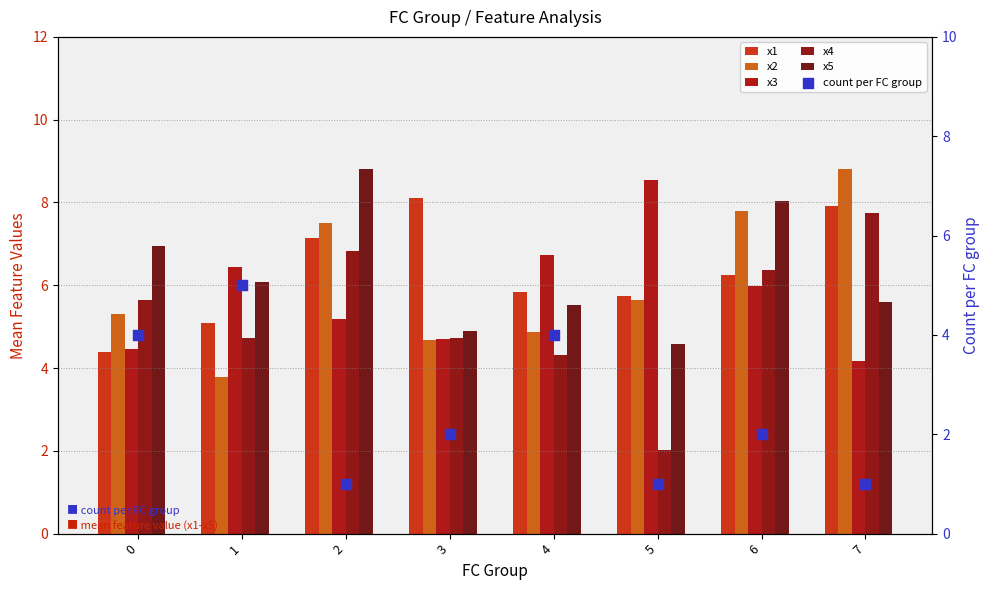

What is the total value across all series at 0?

30.8